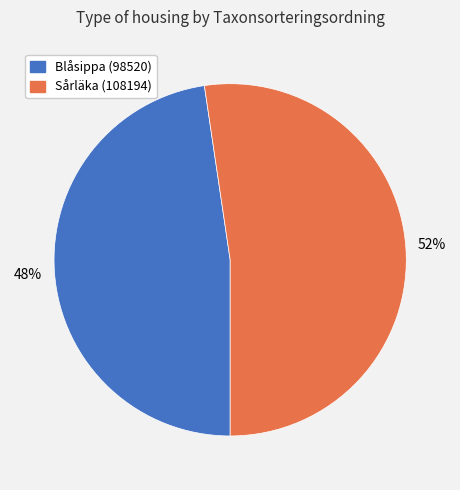

Combined, do Sårläka (108194) and Blåsippa (98520) account for over 50%?

Yes